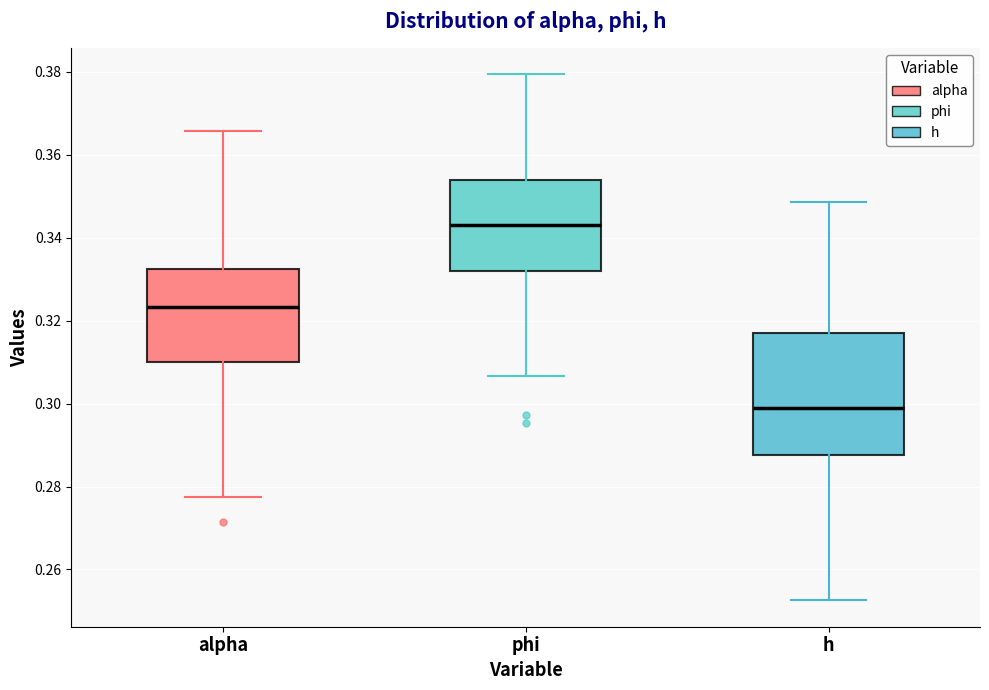

Reading left to right, read every box against the y-axis: the position of its median line, the range the box covers, and the ends of its whiskers. The values are not printed on the chart, so give them approximately, as read against the axis.

alpha: median 0.324, box 0.310 to 0.332, whiskers 0.278 to 0.366
phi: median 0.344, box 0.332 to 0.354, whiskers 0.306 to 0.380
h: median 0.298, box 0.288 to 0.318, whiskers 0.252 to 0.348